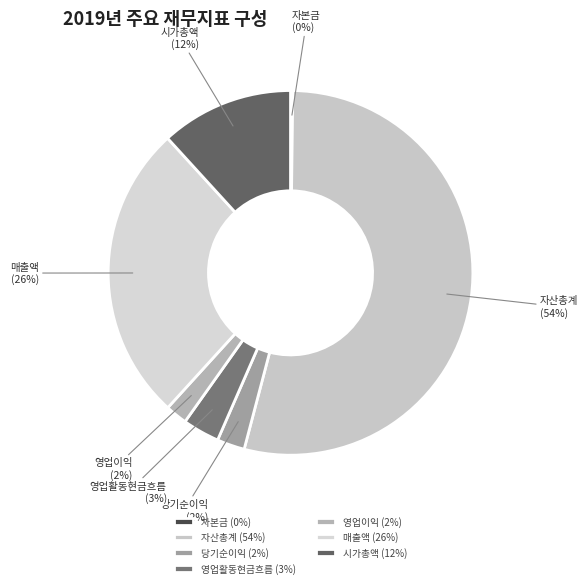

The 영업이익 slice represents 2% of the pie. True or false?

True